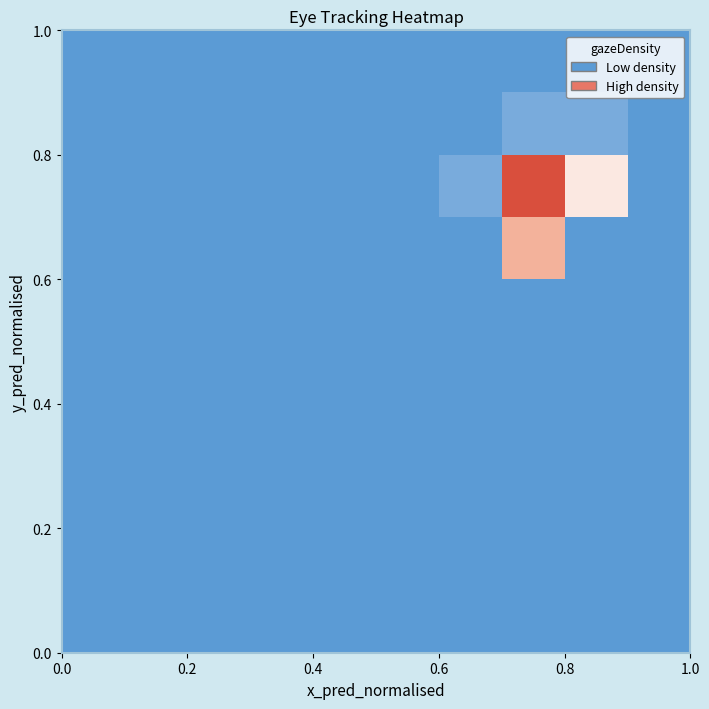

At how many categories does at least one series exceed 5?

2